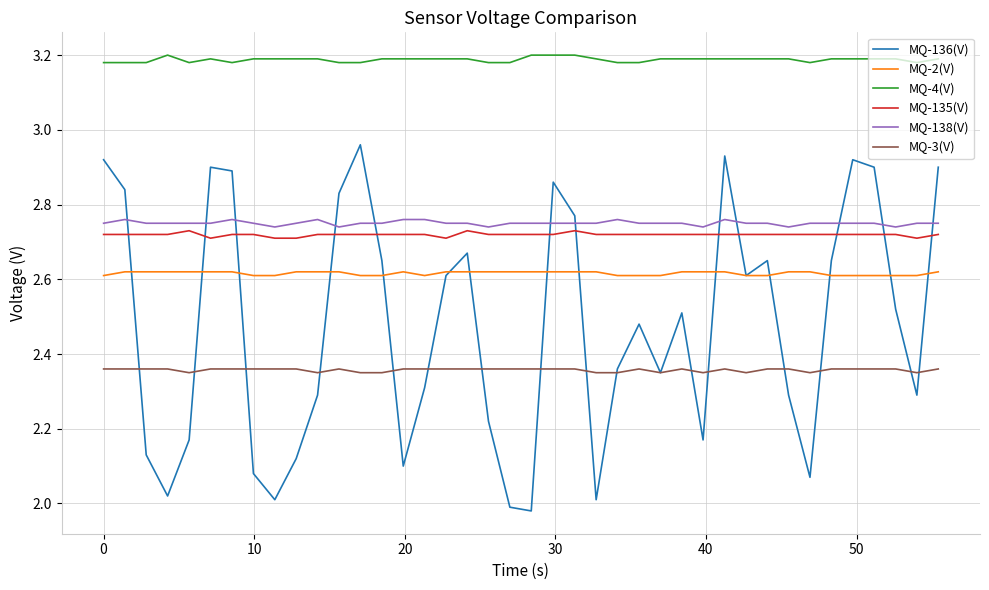

After their last crossing, which series has the higher values: MQ-136(V) or MQ-135(V)?

MQ-136(V)